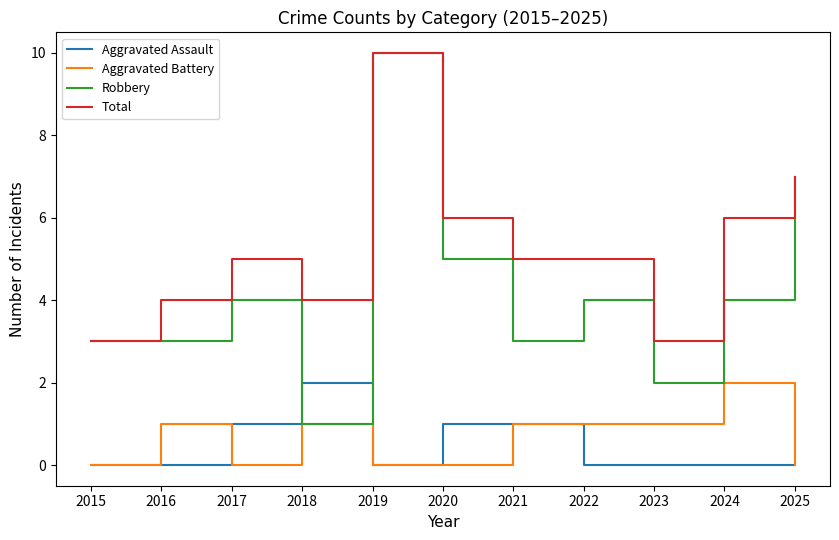

True or false: Total and Aggravated Battery cross at least once.

False